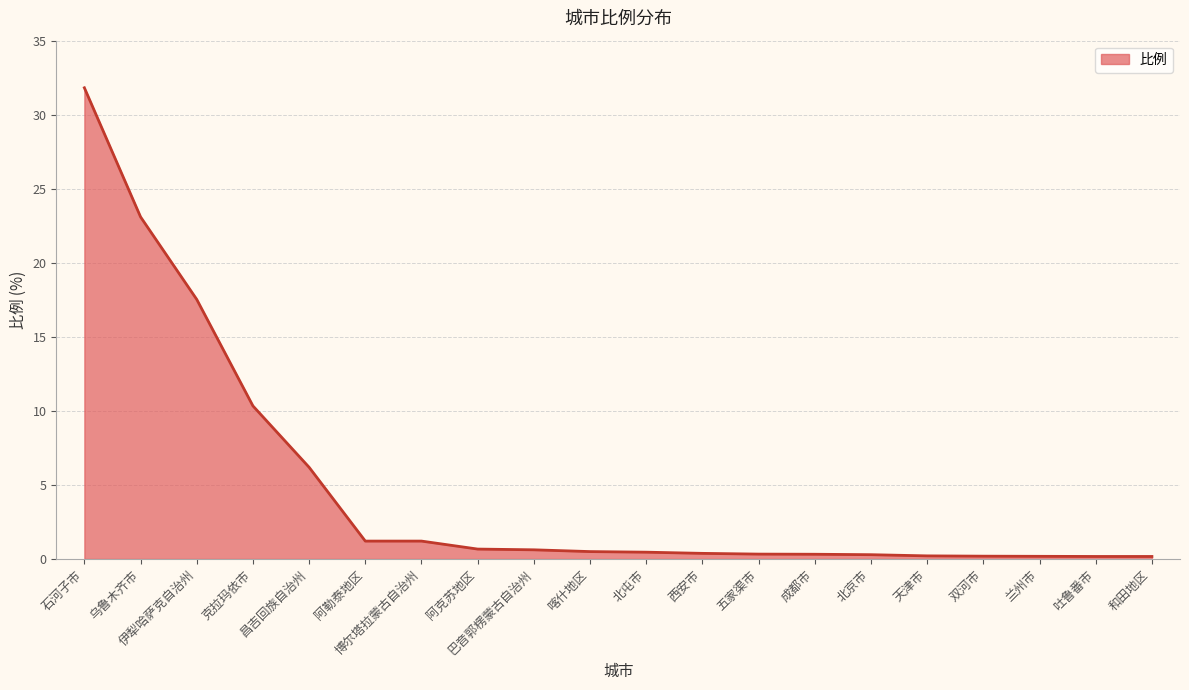

The chart shows a value of 23.1 at 乌鲁木齐市. True or false?

True